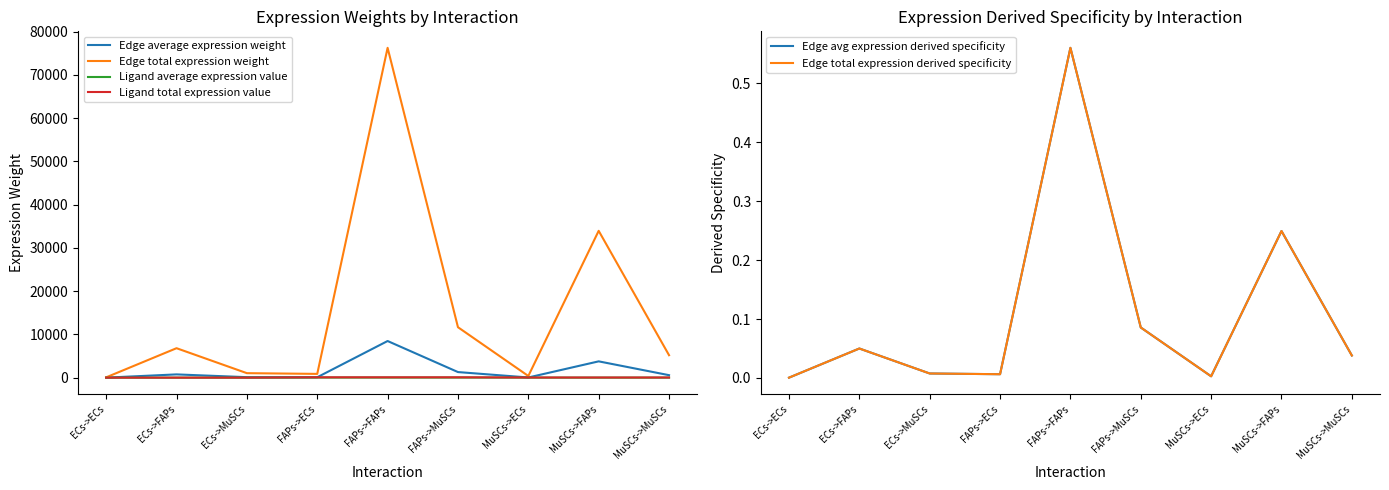

What is the difference between the maximum and second lowest values in the Ligand total expression value series?

76.8